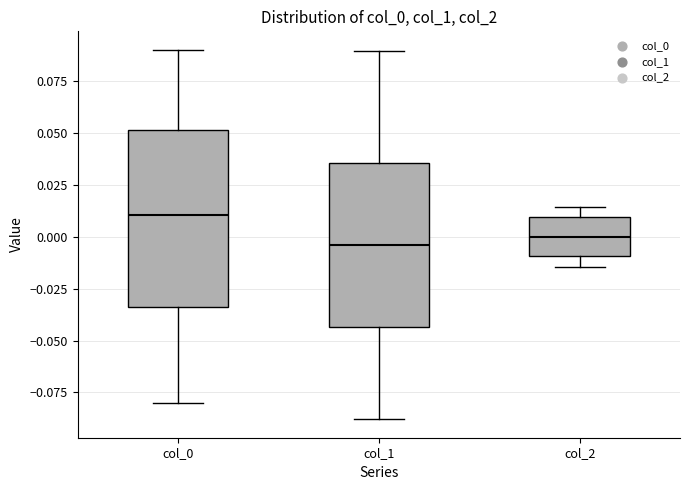

Comparing the boxes themselves (not the whiskers), which one is the tallest?

col_0